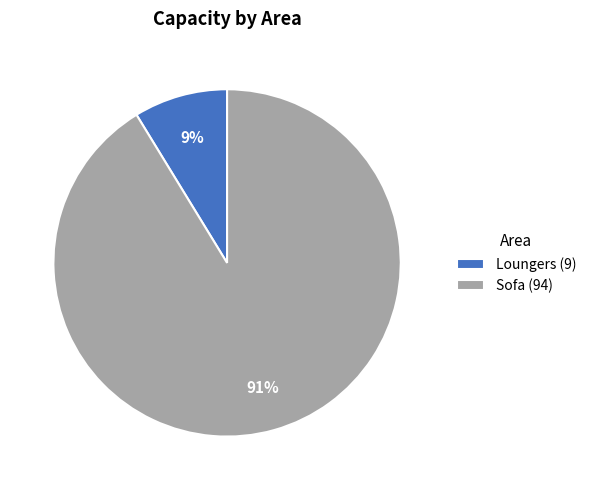

What is the ratio of the value at Loungers to the value at Sofa?

0.1